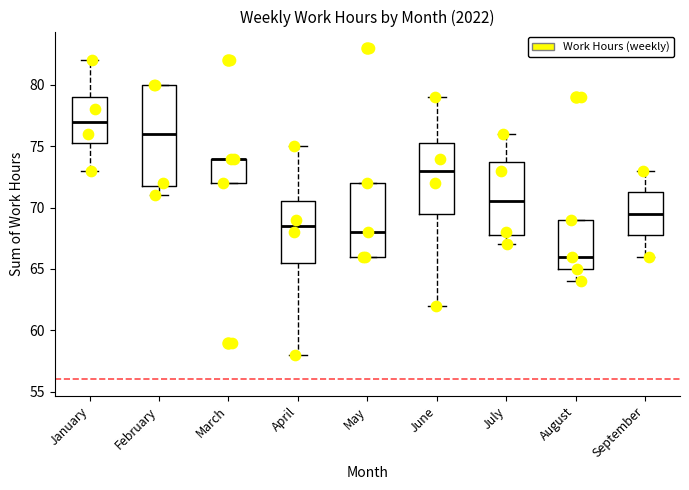

Where is the upper edge of the box for February on the y-axis? The values are not printed on the chart, so give them approximately, as read against the axis.

80.0